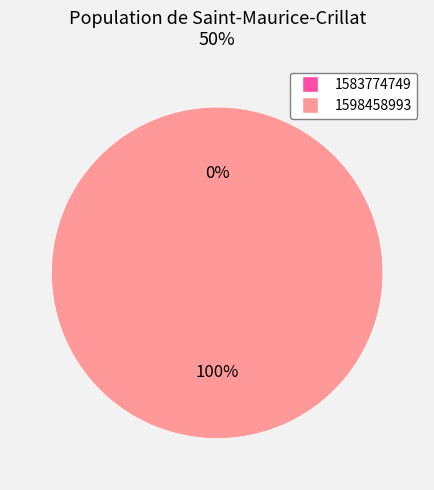

Which slice is the smallest?

1583774749